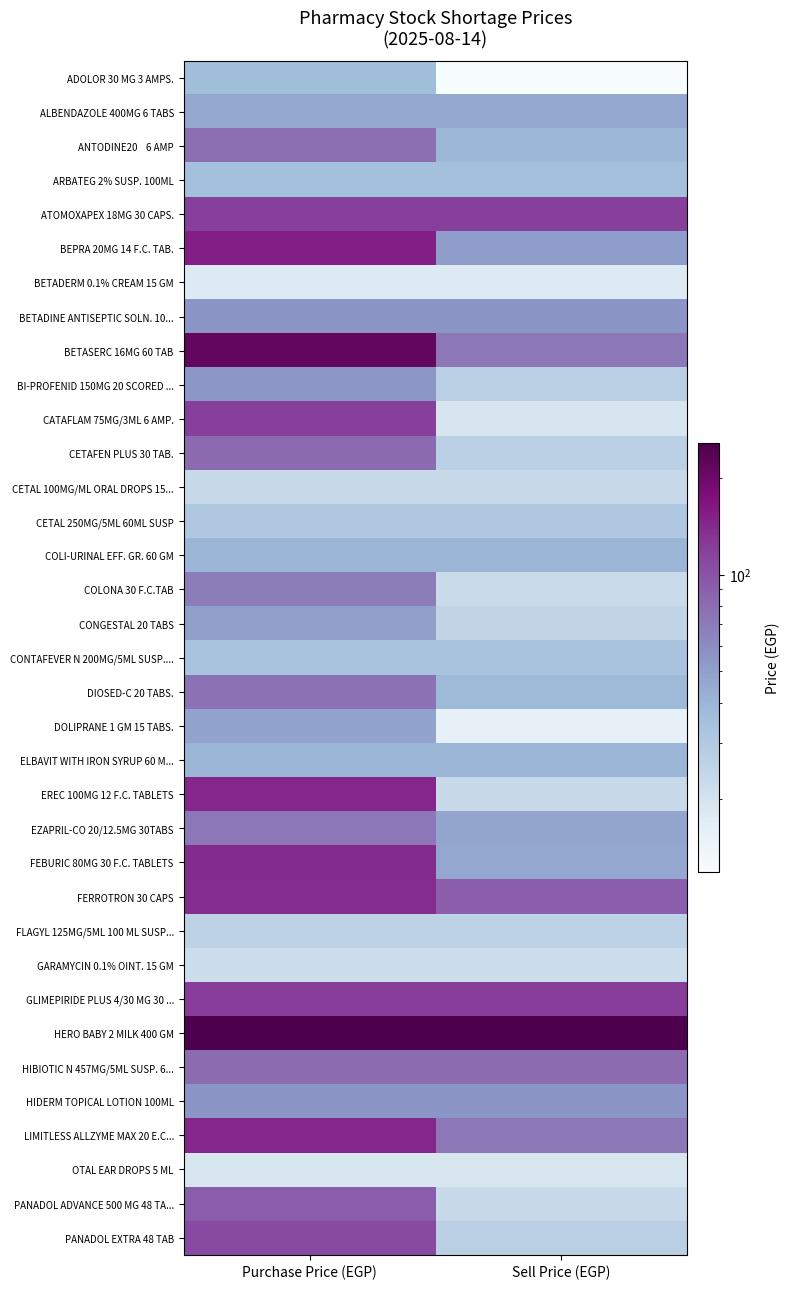

At which category is the sum across all series the highest?

Purchase Price (EGP)